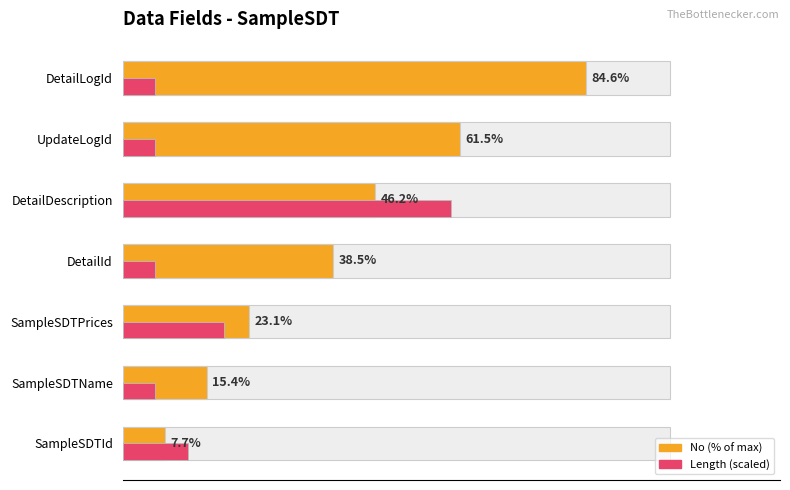

What are all the series names shown in the legend?

No (% of max), Length (scaled)